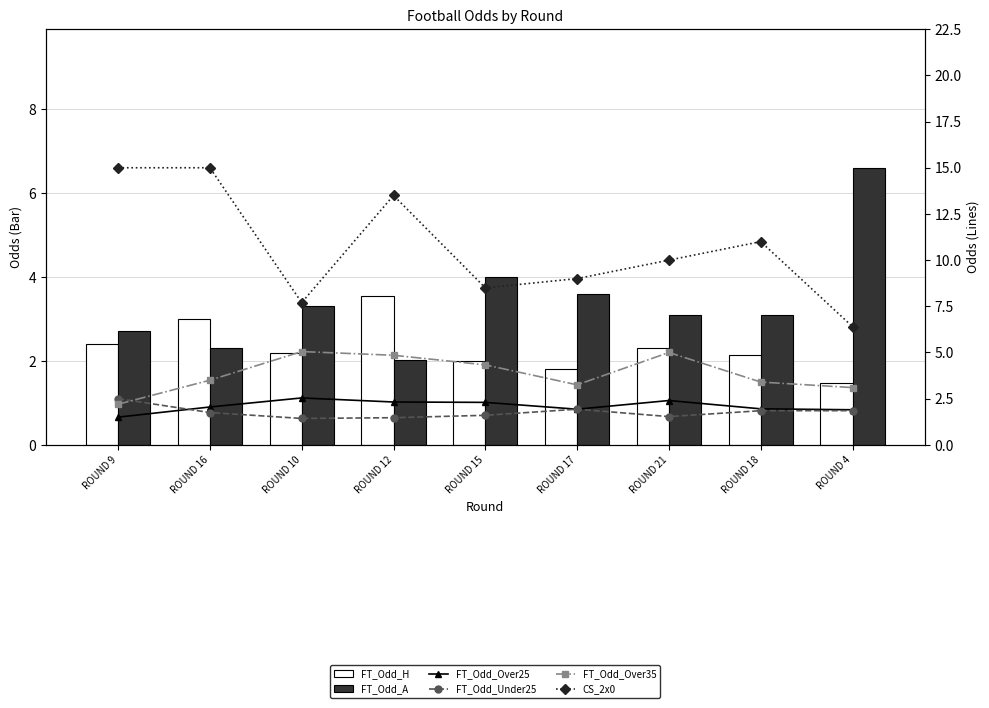

Where is FT_Odd_Over25 nearest to the value 2?

ROUND 16